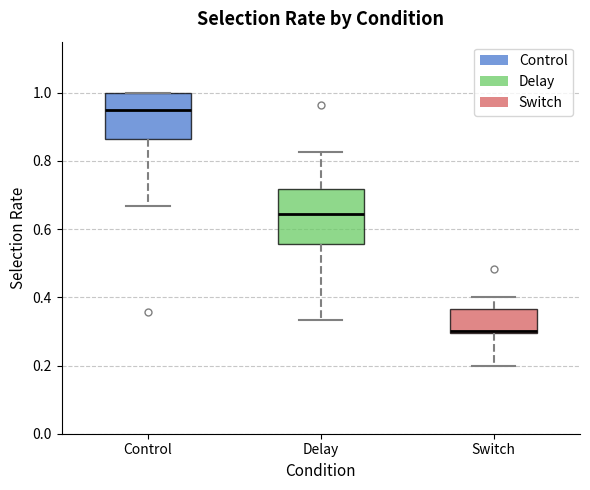

Reading left to right, read every box against the y-axis: the position of its median line, the range the box covers, and the ends of its whiskers. The values are not printed on the chart, so give them approximately, as read against the axis.

Control: median 0.94, box 0.86 to 1.00, whiskers 0.66 to 1.00
Delay: median 0.64, box 0.56 to 0.72, whiskers 0.34 to 0.82
Switch: median 0.30 (drawn on the box's lower edge), box 0.30 to 0.36, whiskers 0.20 to 0.40